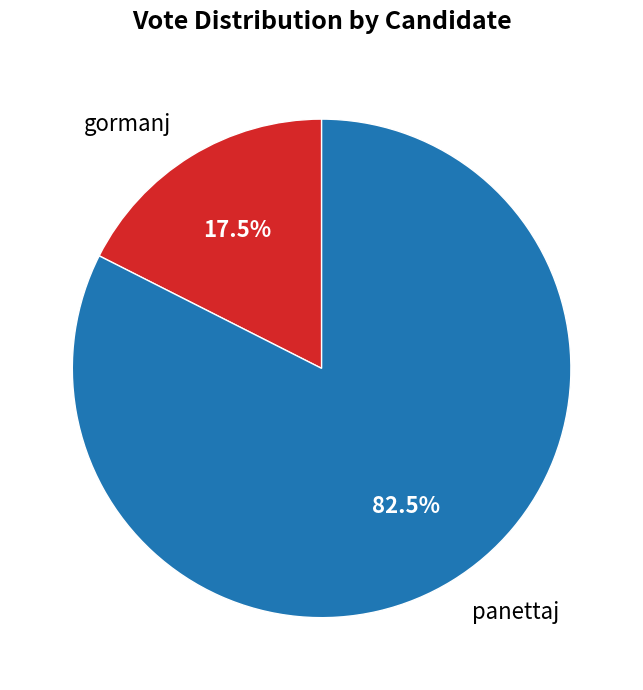

Approximately how many times larger is the value at gormanj compared to panettaj?

0.2